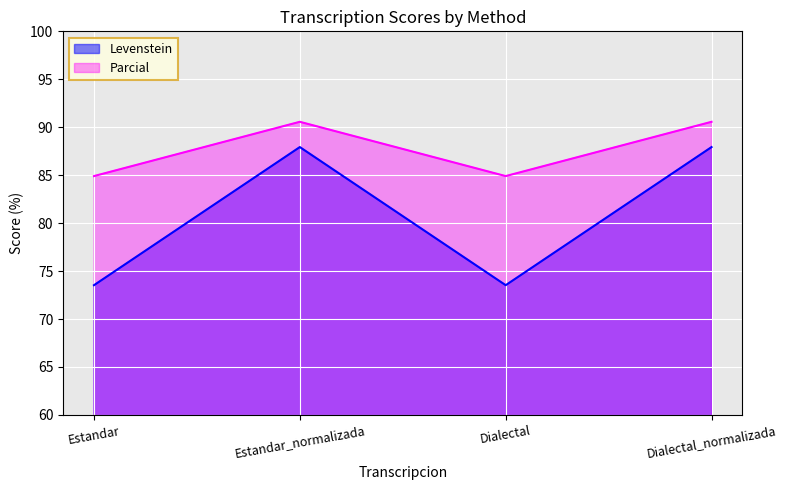

What value does the Levenstein series have at Estandar?

73.5